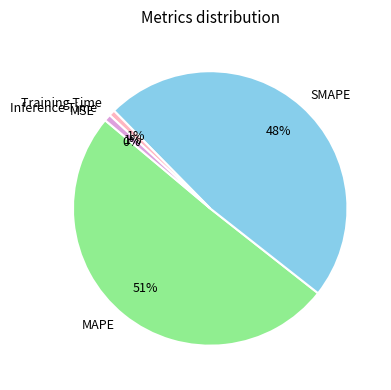

To the nearest percent, what is the average slice percentage?

20%